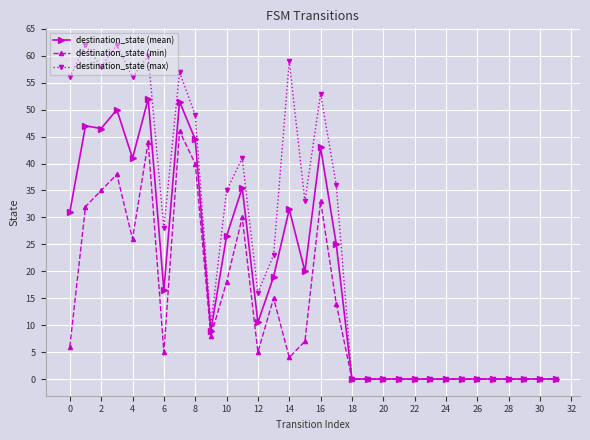

How many data points in destination_state (mean) are less than 16?

16